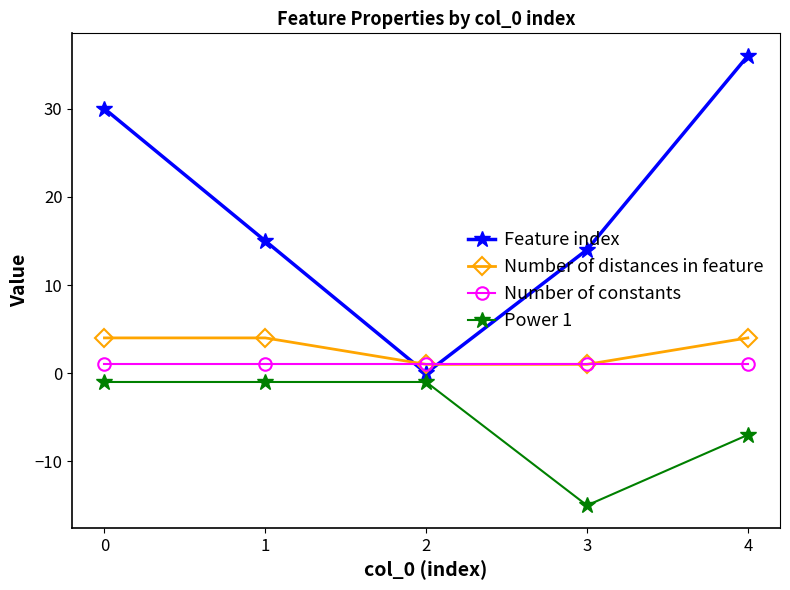

True or false: Power 1 and Number of distances in feature intersect in this chart.

False